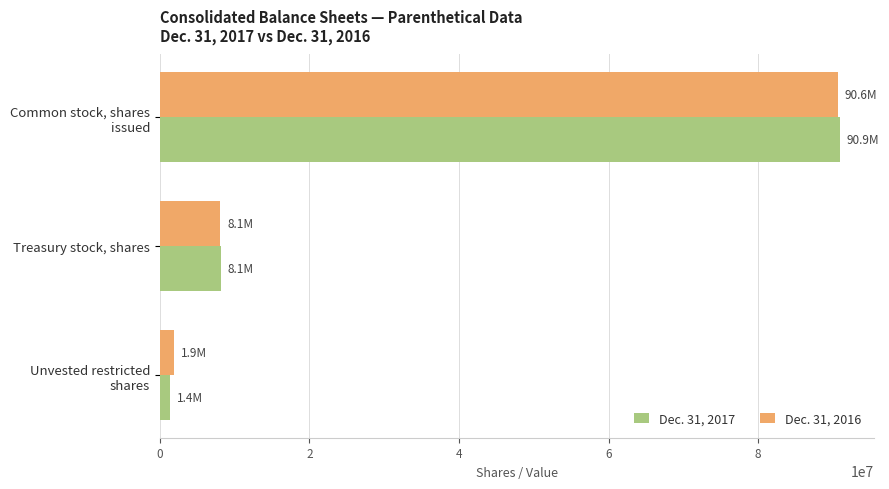

What is the minimum value for Dec. 31, 2016?

1927286